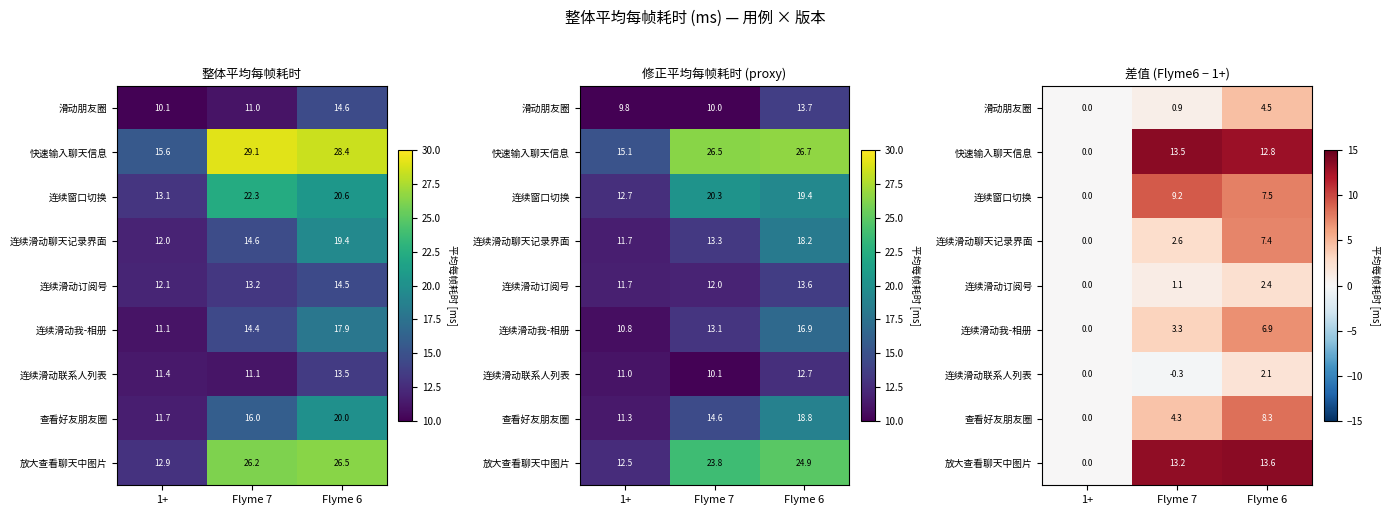

The 放大查看聊天中图片 series shows 9.4 at 1+. True or false?

False